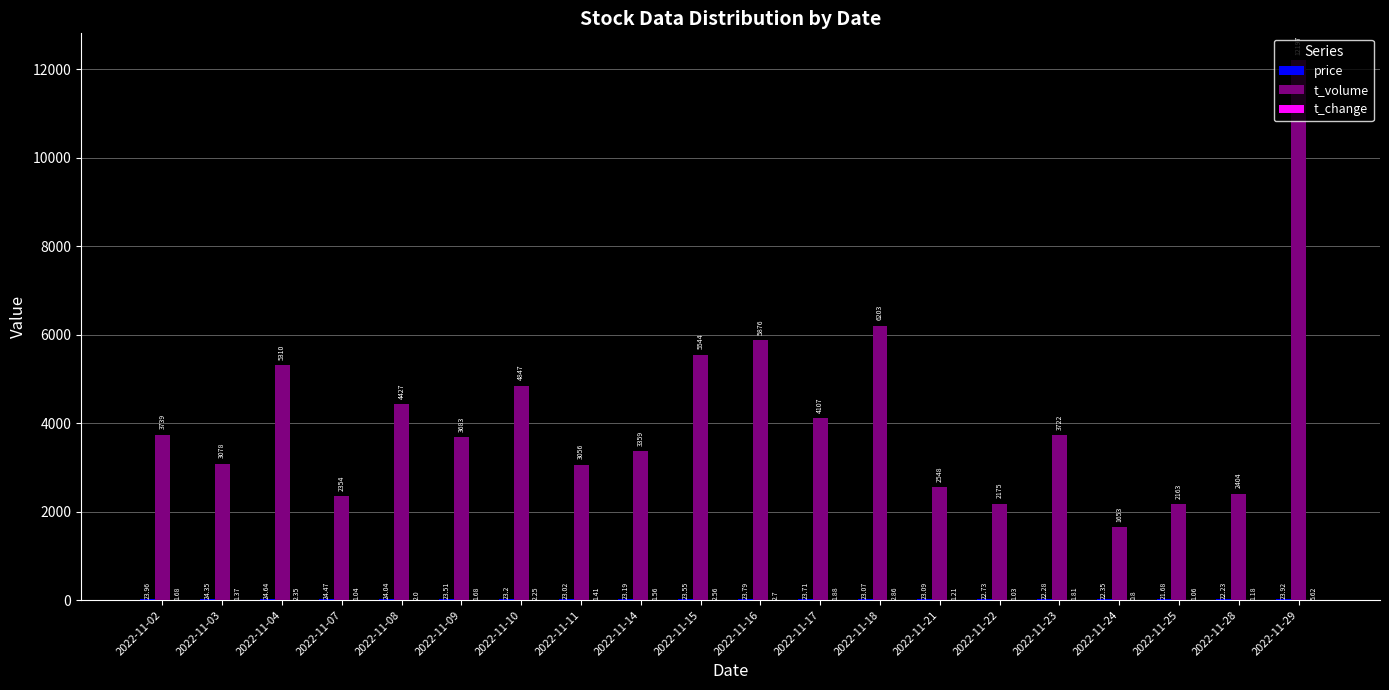

What is the total value across all series at 2022-11-24?

1676.2